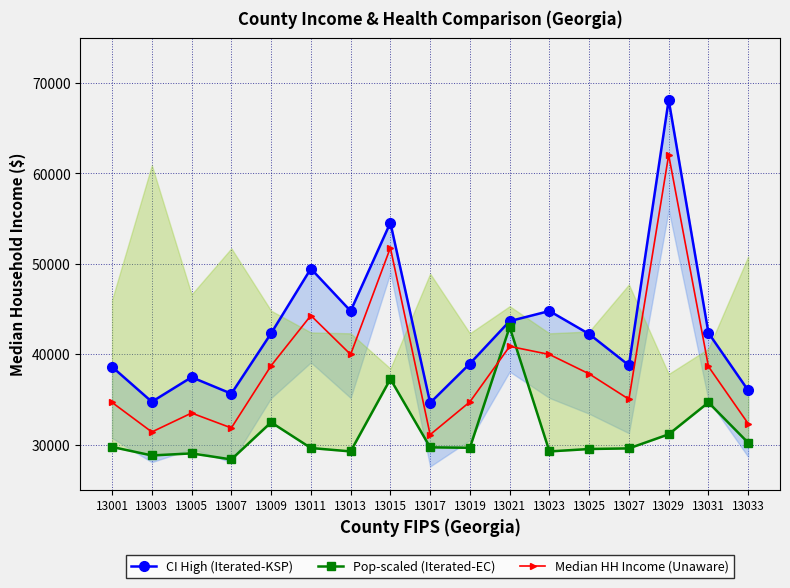

At which category is the sum across all series the highest?

13029